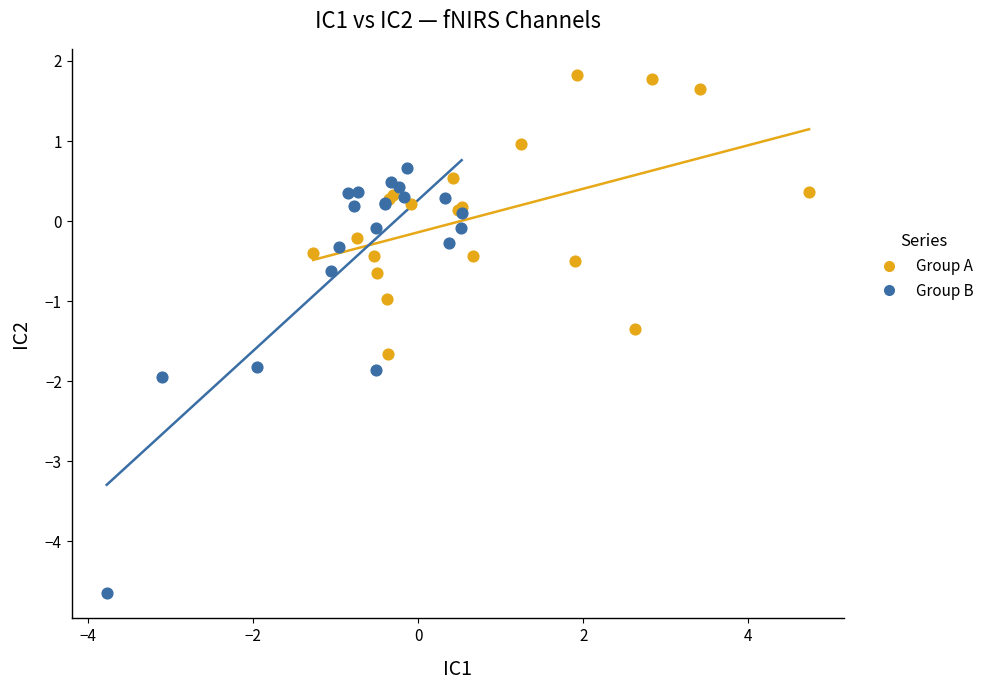

Which series contains the highest Y value?

Group A